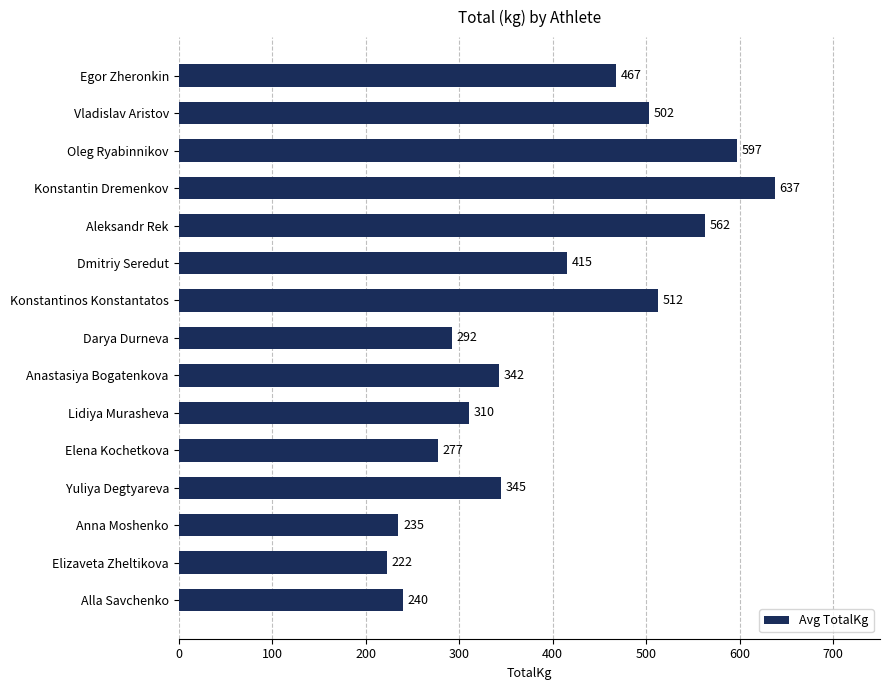

Is it true that the value at Egor Zheronkin is 467.5?

True